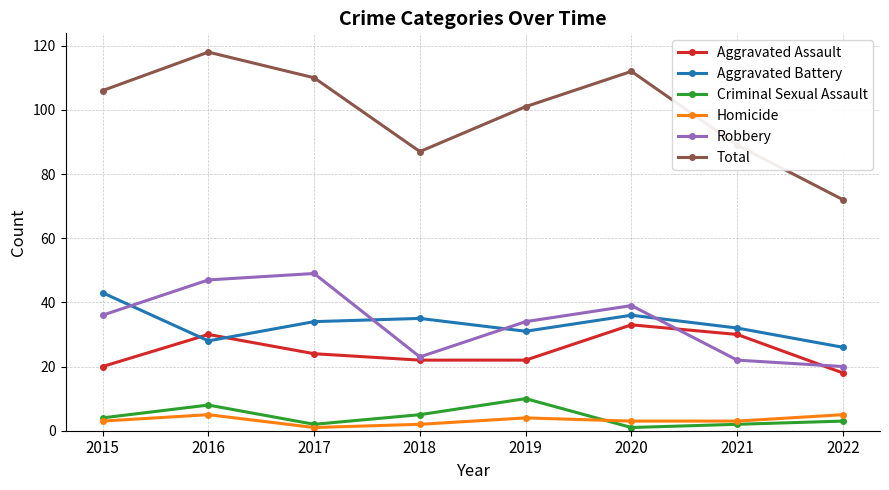

What are all the series names shown in the legend?

Aggravated Assault, Aggravated Battery, Criminal Sexual Assault, Homicide, Robbery, Total